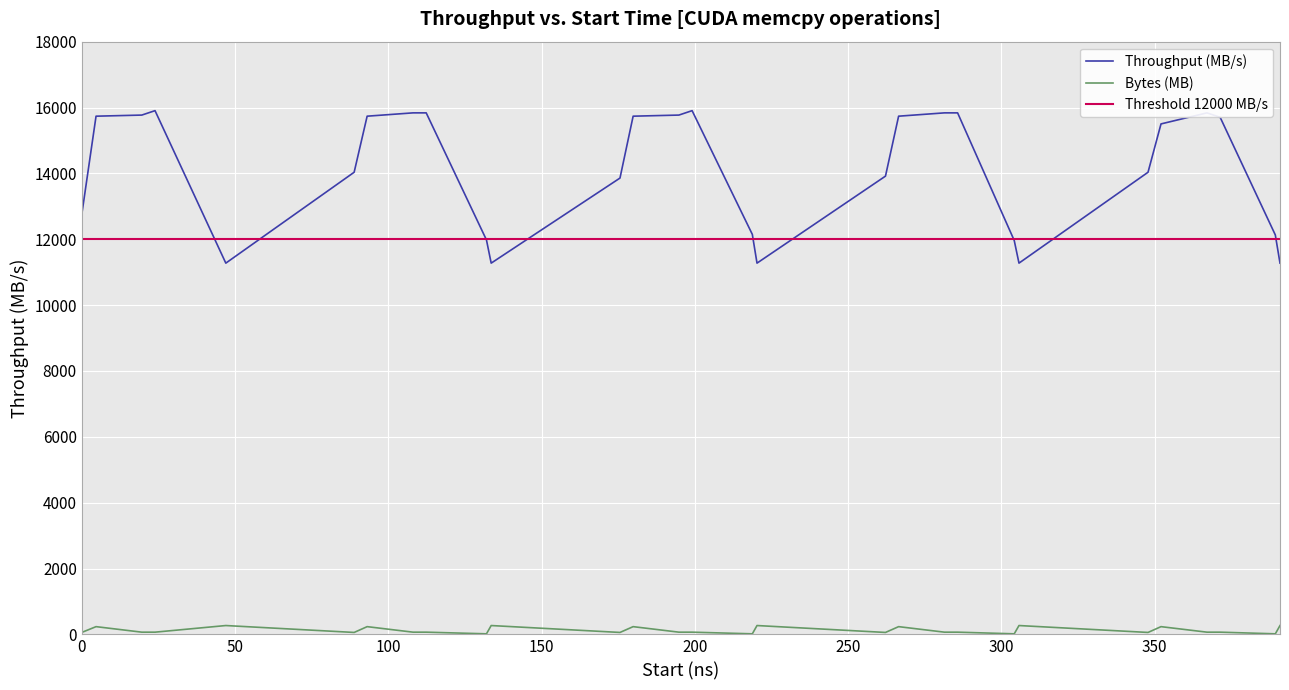

What is the maximum value for Throughput (MB/s)?

15904.8